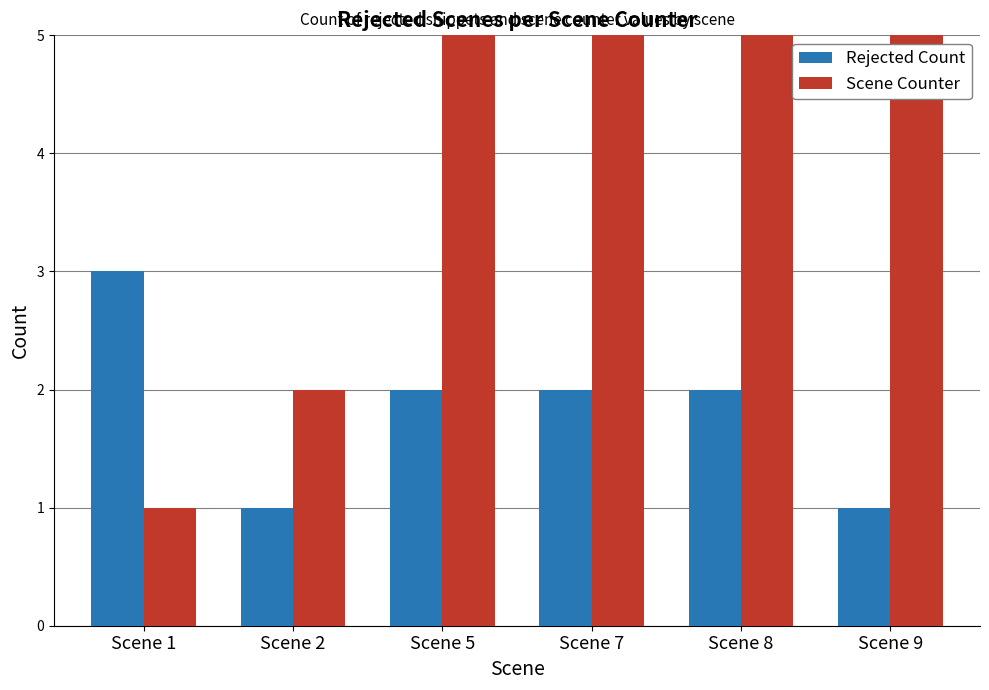

Count the number of categories in the chart.

6